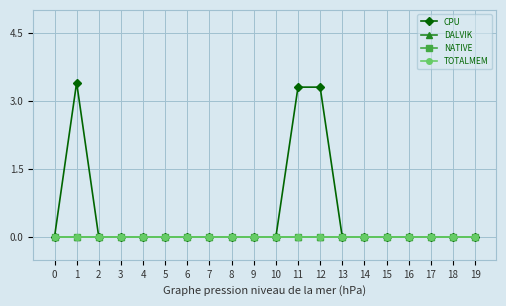

The CPU series shows 1.1 at 4. True or false?

False